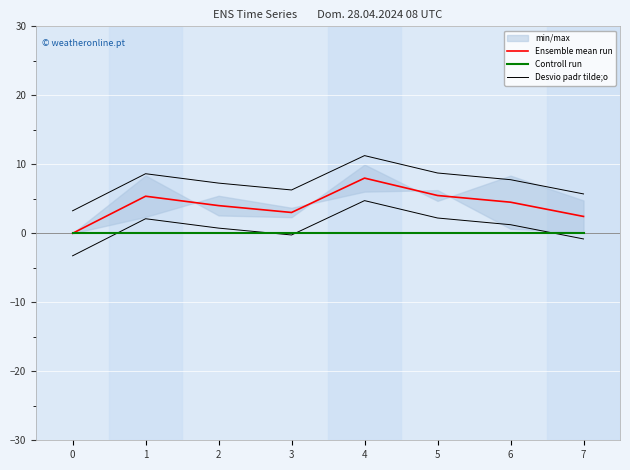

List the series in order of their peak value, lowest first.

Controll run, Ensemble mean run, Desvio padr tilde;o